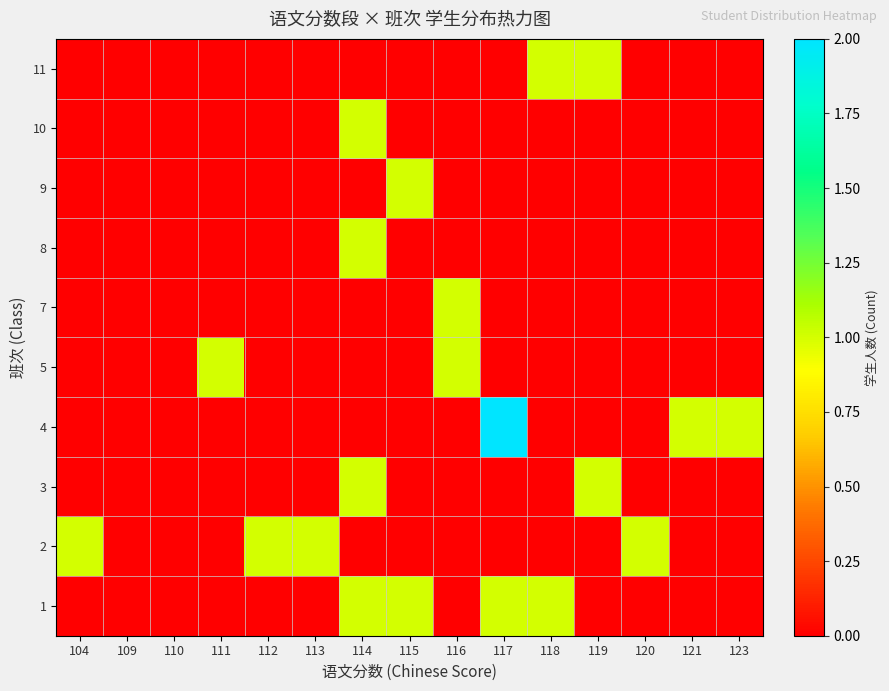

What is the greatest value displayed?

2